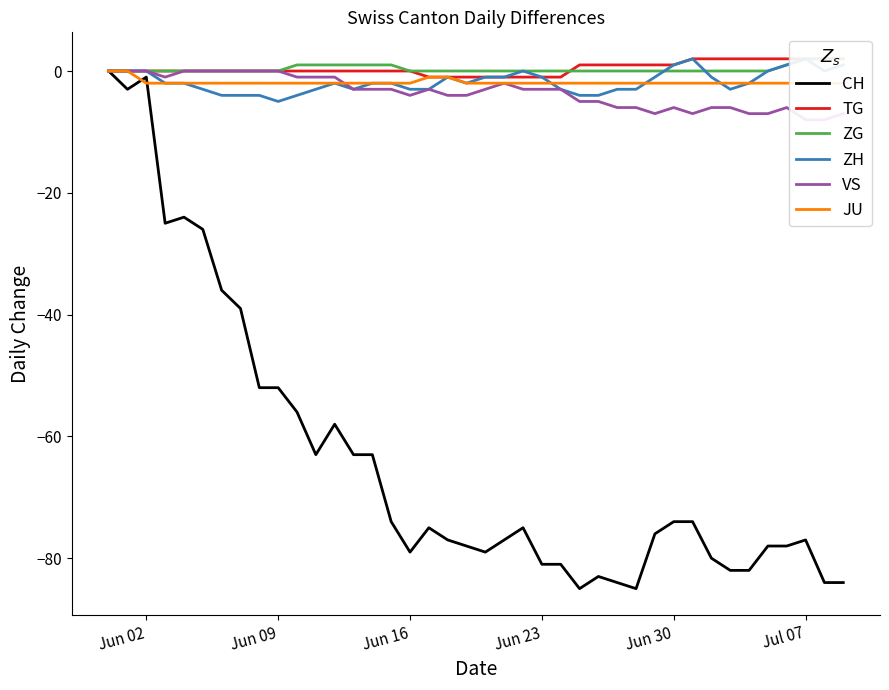

How many interior local valleys does the ZH series have?

5